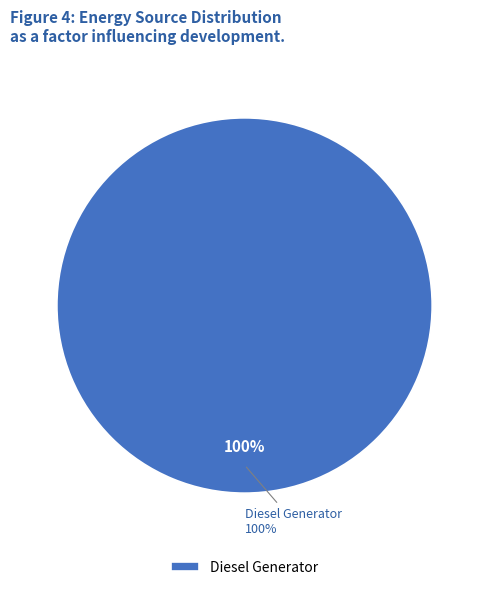

Does any single category account for the majority?

Yes